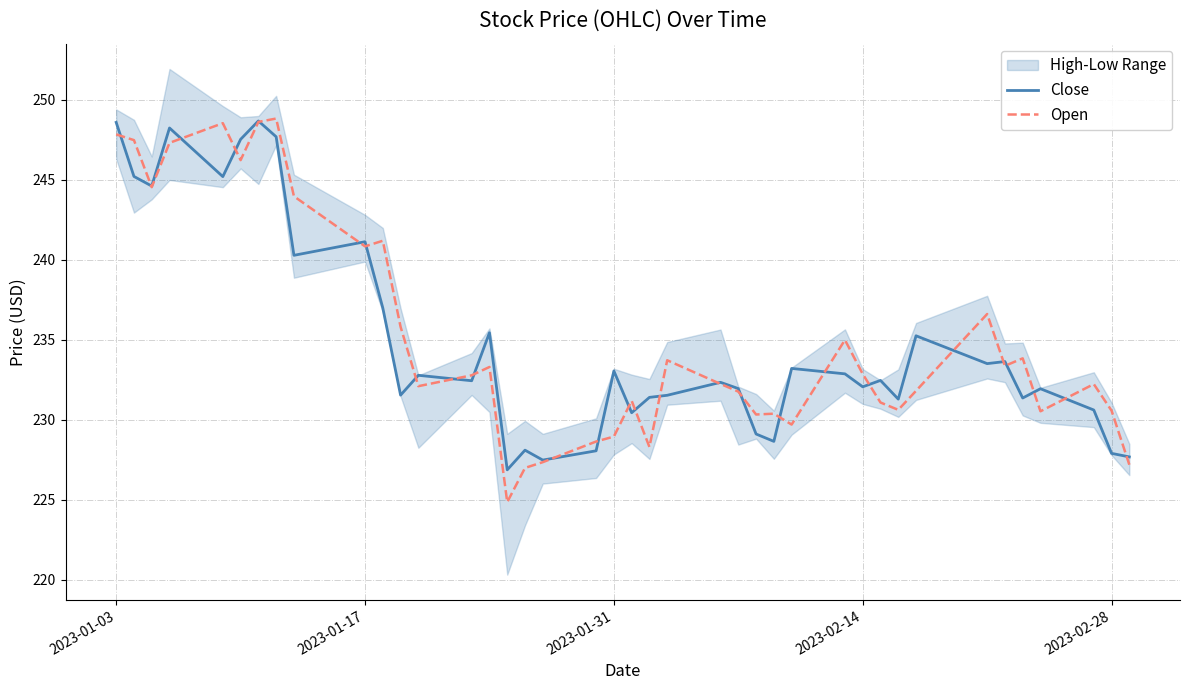

True or false: Close has a value of 248.6 at 2023-01-03.

True